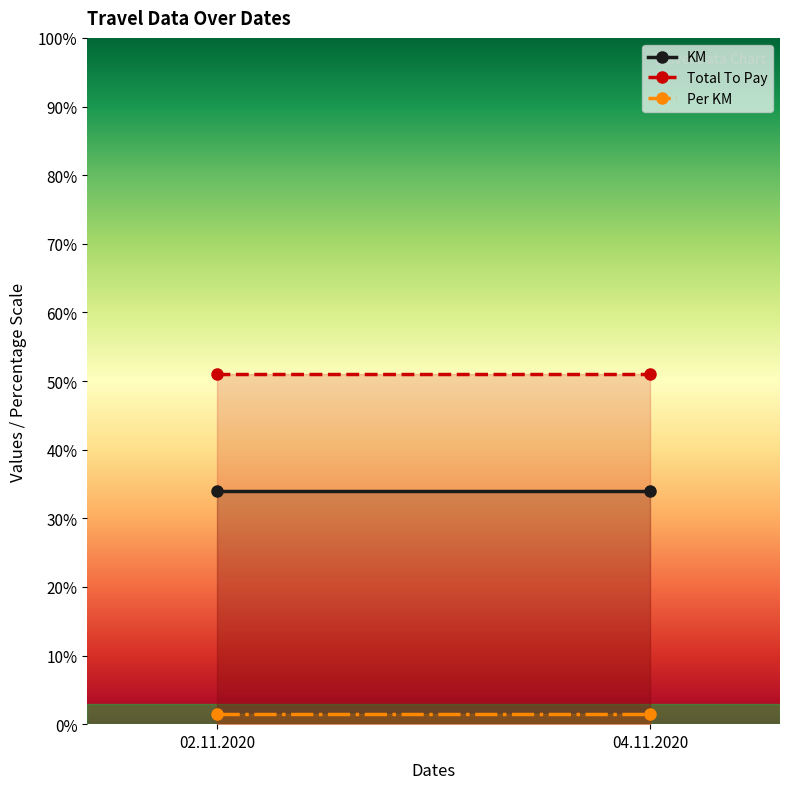

The Per KM series shows 0.4 at 02.11.2020. True or false?

False